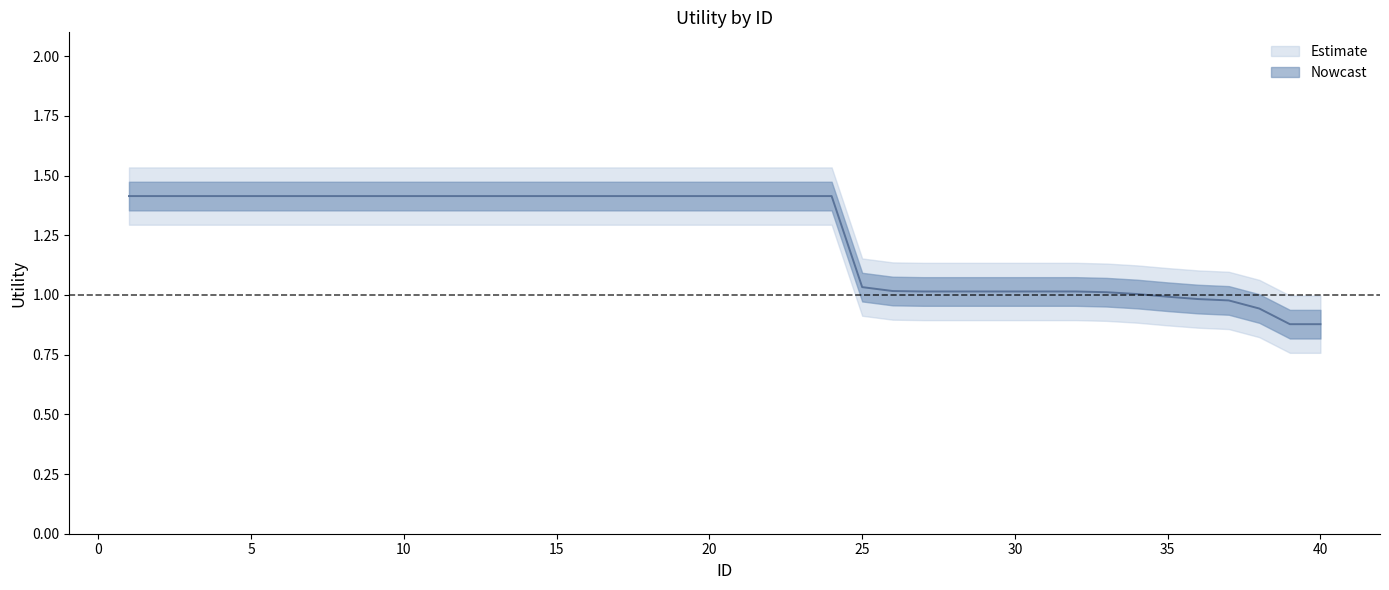

Between 29 and 28, which is larger?

29